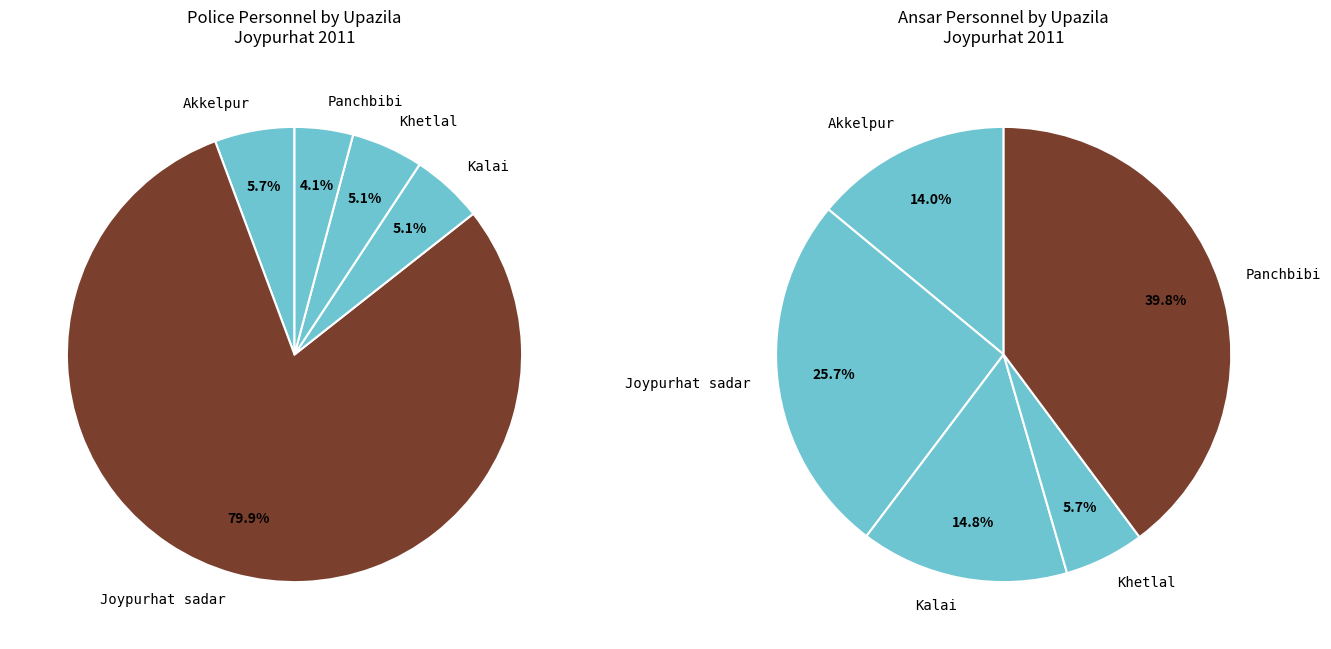

What is the majority slice?

Joypurhat sadar